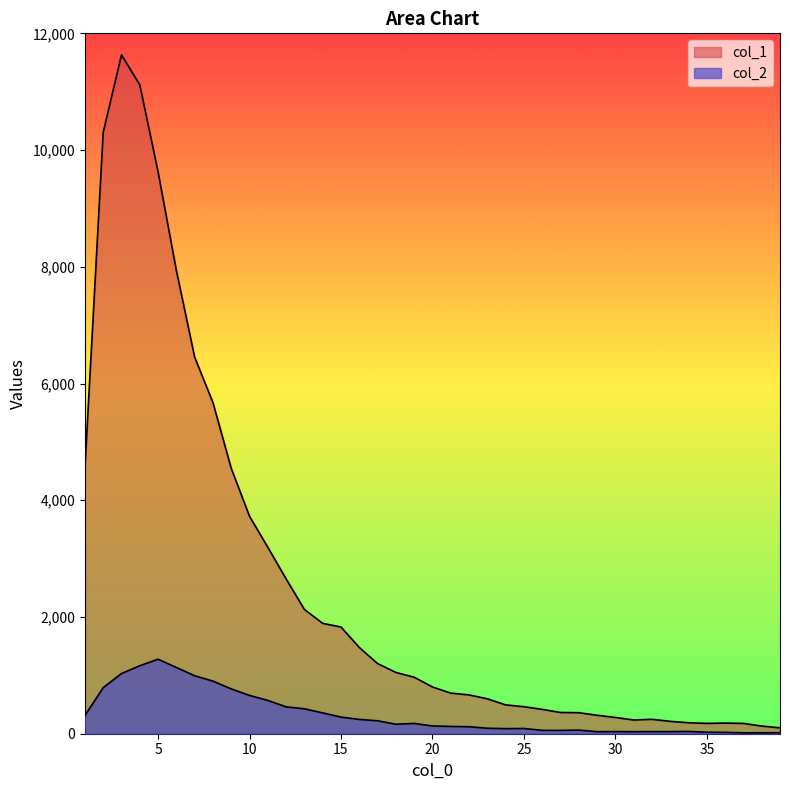

List the series in order of their peak value, highest first.

col_1, col_2